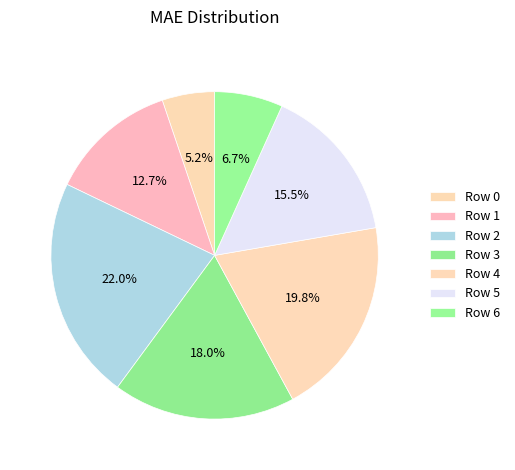

How many slices are in this pie chart?

7